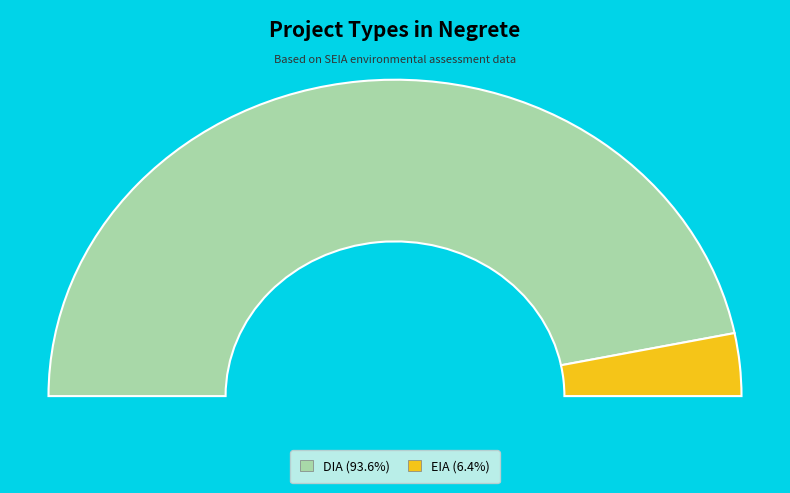

What percentage do DIA and EIA together represent?

100.0%